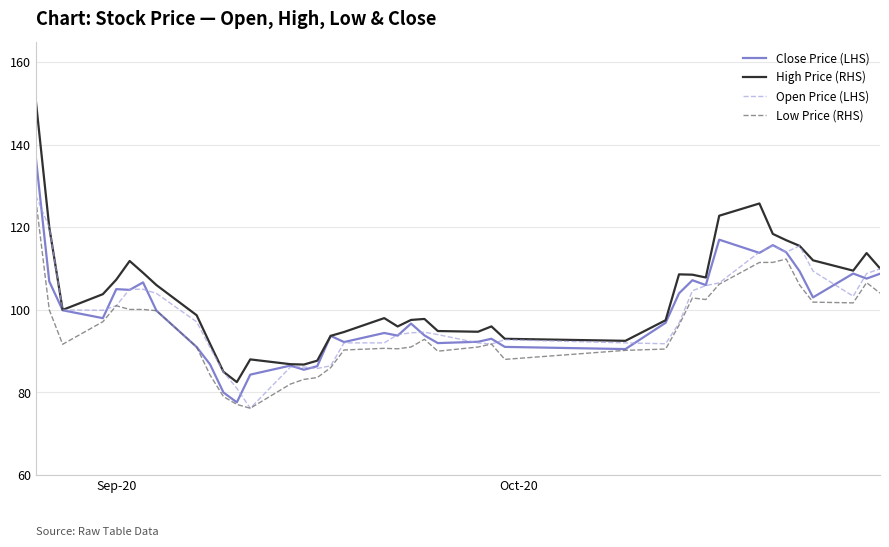

Does the chart display data point markers on the line(s)?

No